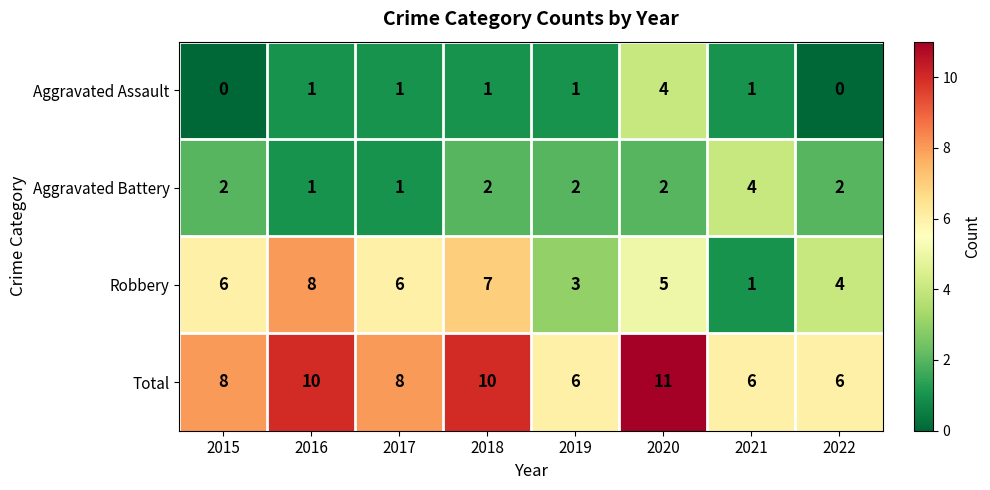

Read the Total value at 2016.

10